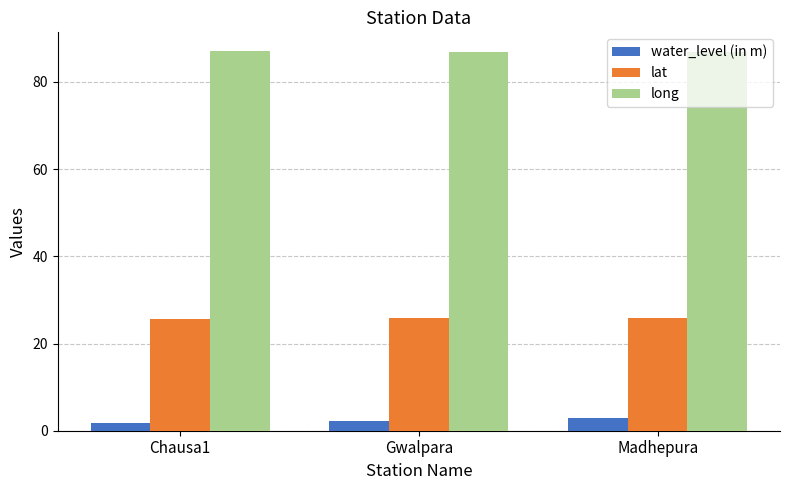

What is the label of the 3rd bar from the left?

Madhepura